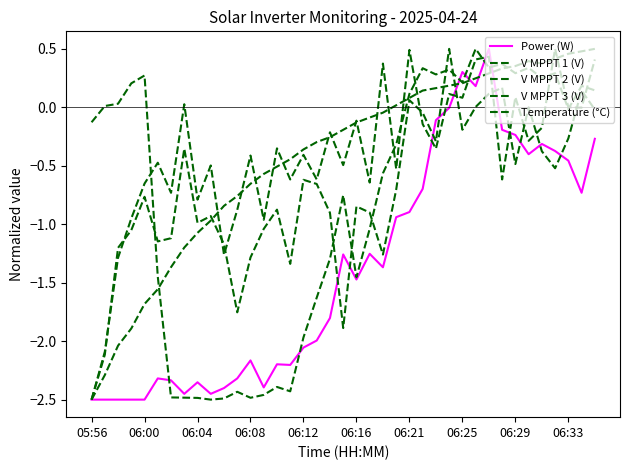

What is the difference between the maximum and minimum values in the Temperature (°C) series?

3.0